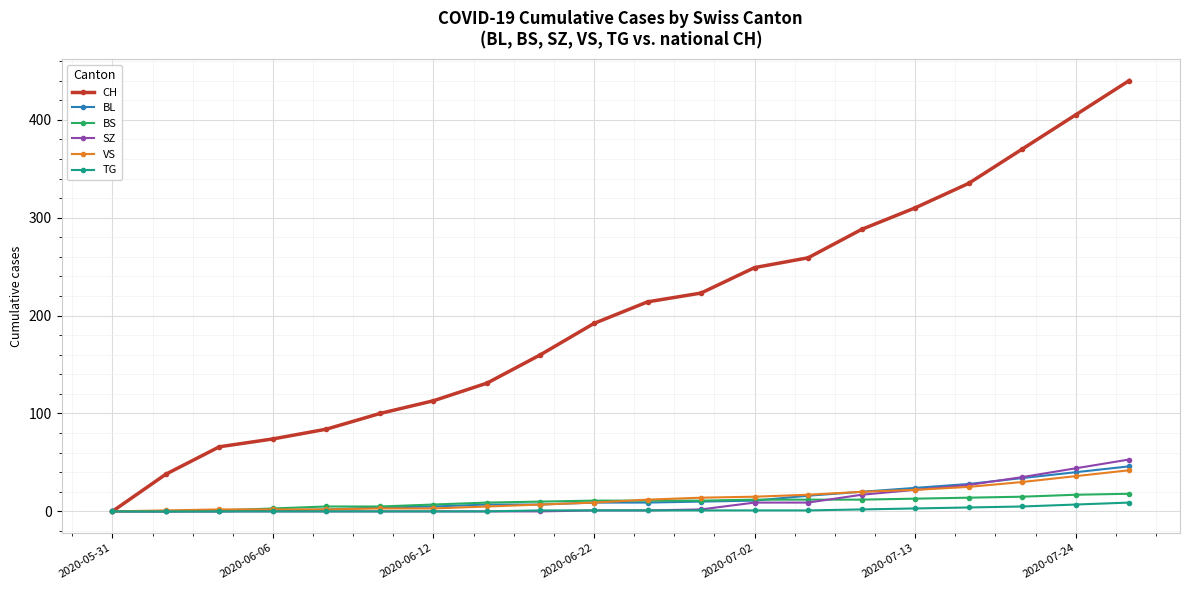

Does the chart display data point markers on the line(s)?

Yes